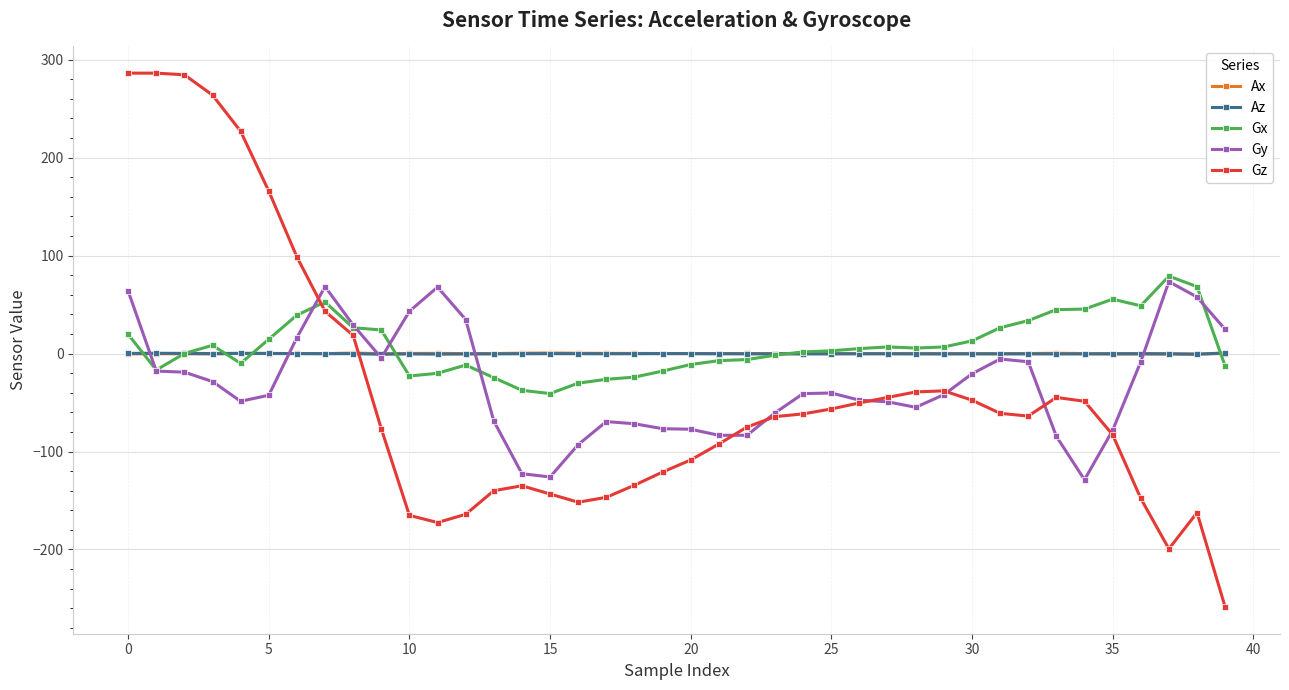

What is the smallest value displayed?

-258.7